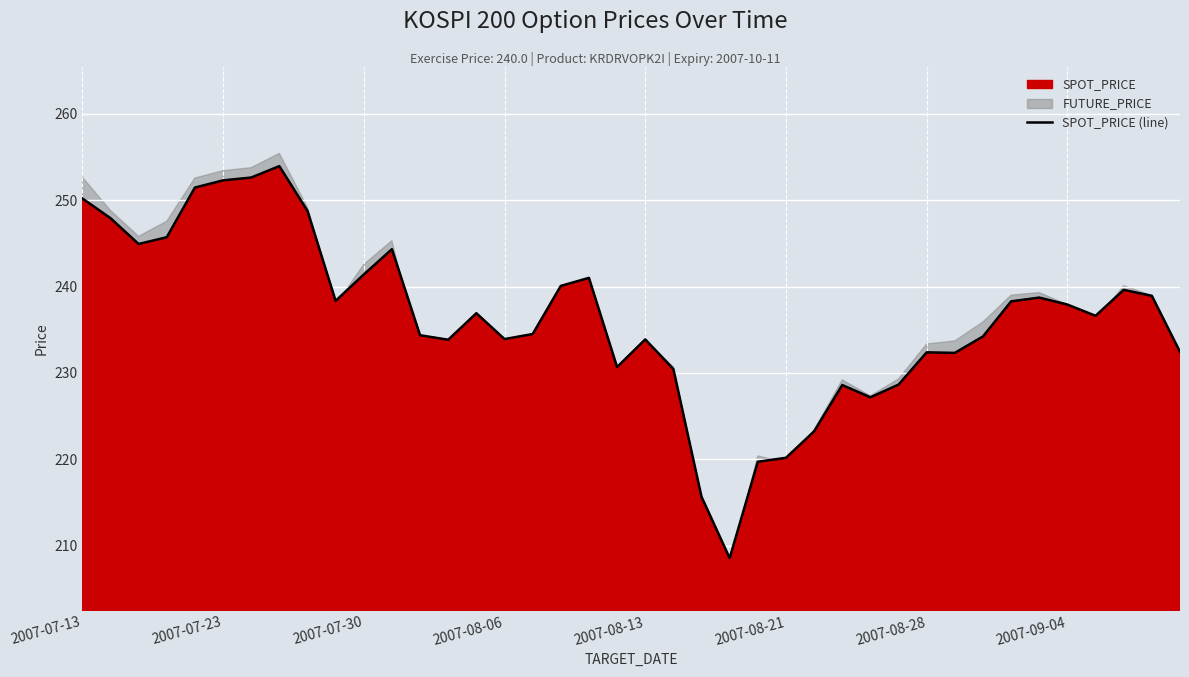

True or false: SPOT_PRICE (line) has a value of 59.8 at 2007-08-28.

False